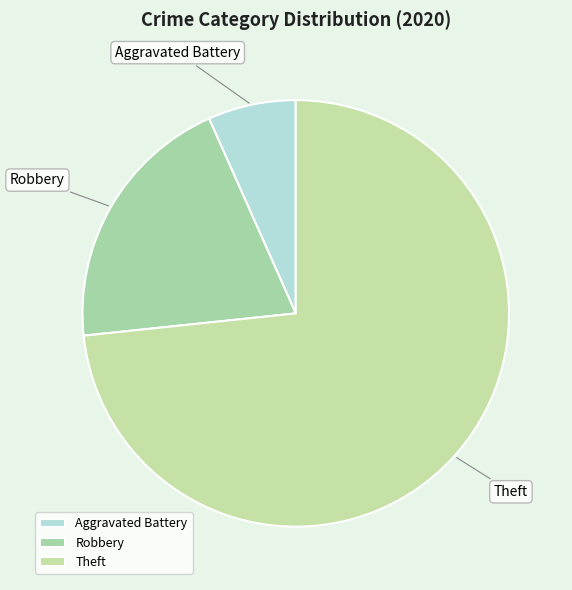

Is it true that Theft is 81% of the pie?

False